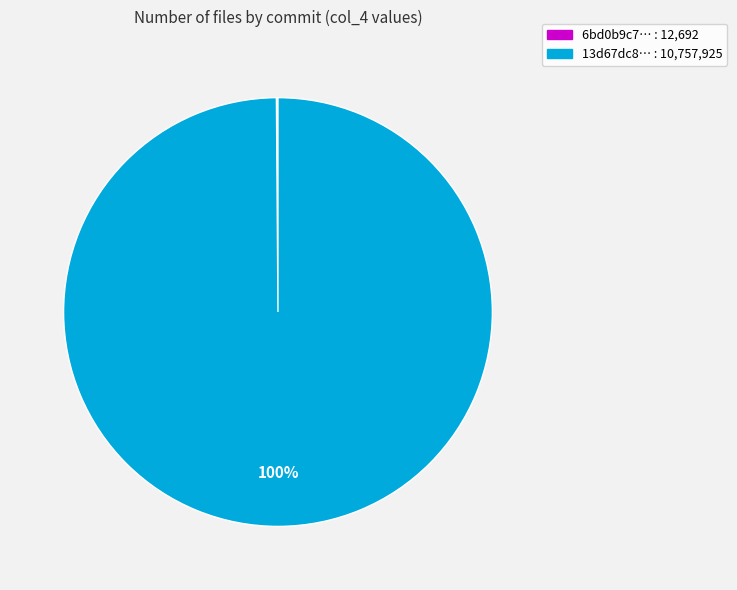

Is there any slice that represents more than half of the pie?

Yes